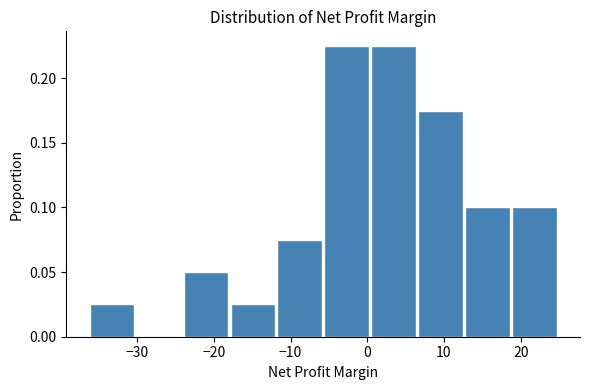

Reading left to right, transcribe this chart: for each bar, give the range it covers on the x-axis and its height. Neither the bar edges nor the heights are printed on the chart, so give them approximately, as read against the axes.

-36 to -30: 0.025
-30 to -24: 0
-24 to -18: 0.050
-18 to -12: 0.025
-12 to -6: 0.075
-6 to 1: 0.225
1 to 7: 0.225
7 to 13: 0.175
13 to 19: 0.100
19 to 25: 0.100